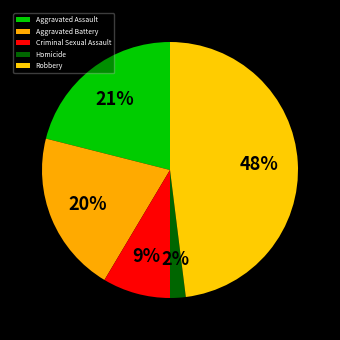

Count the number of slices in the pie.

5